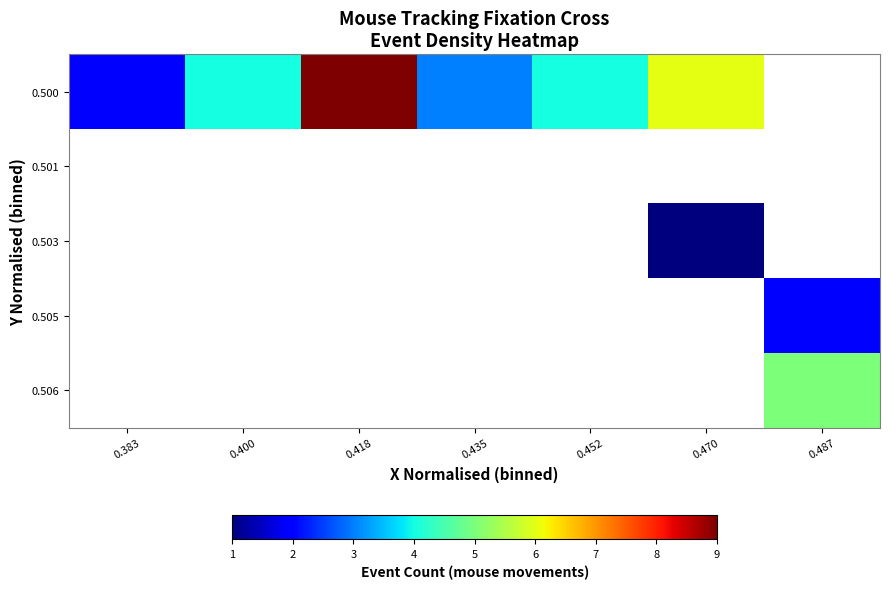

What is the maximum value shown in the chart?

9.0